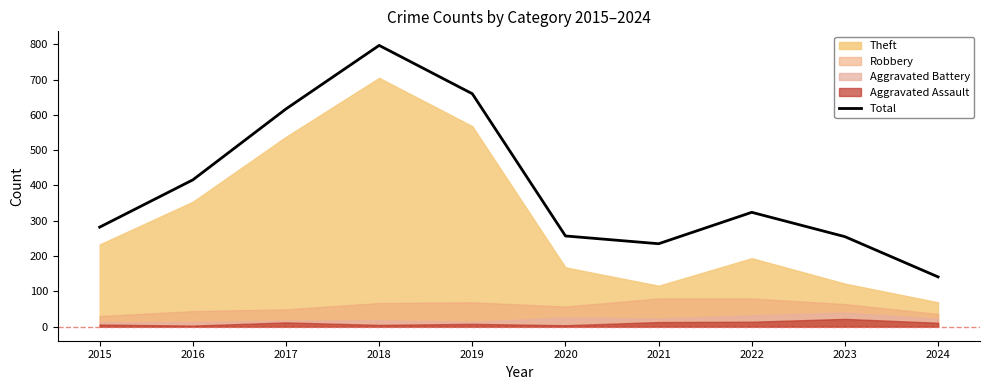

How many data points does each series have?

10